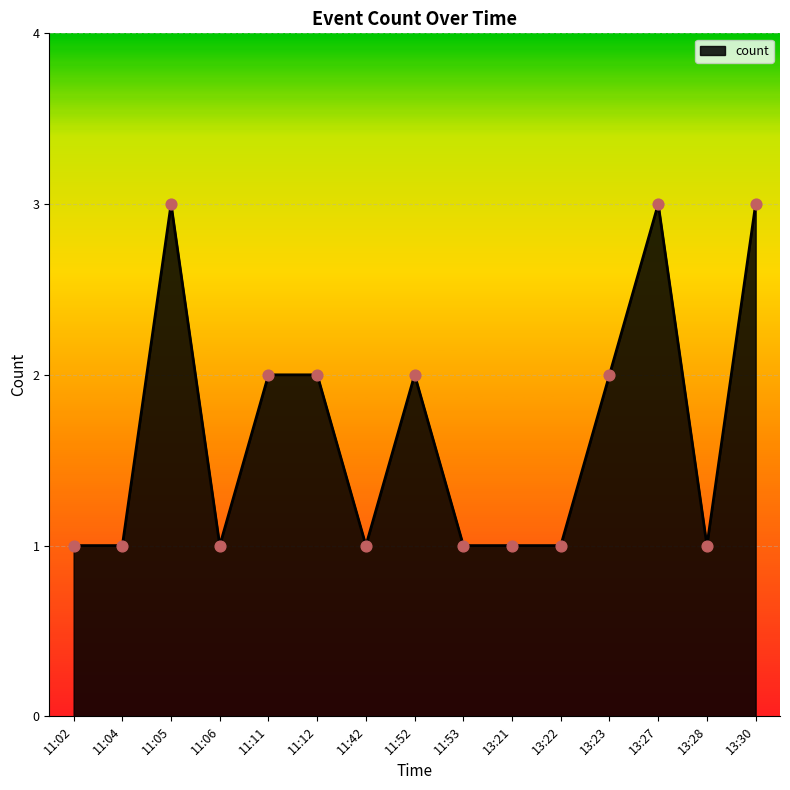

Approximately how many times larger is the value at 13:23 compared to 11:06?

2.0